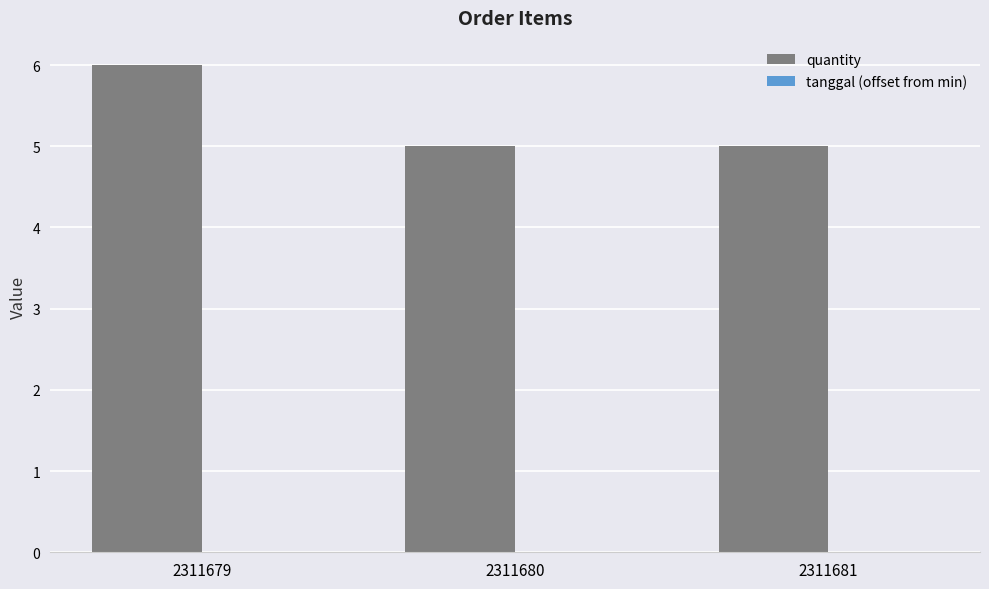

What is the approximate value at 2311681?

5